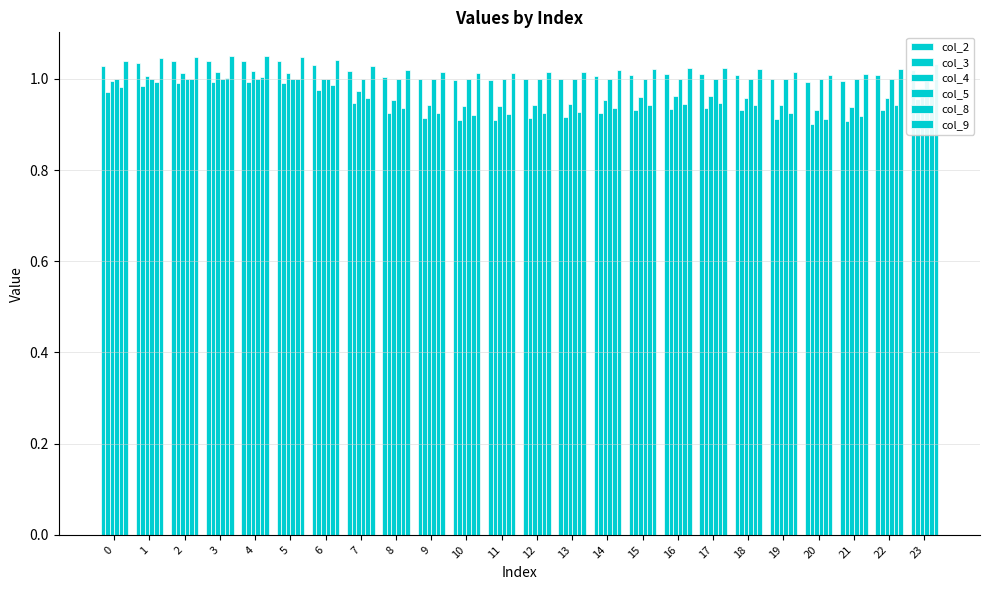

What value does the col_5 series have at 17?

1.0